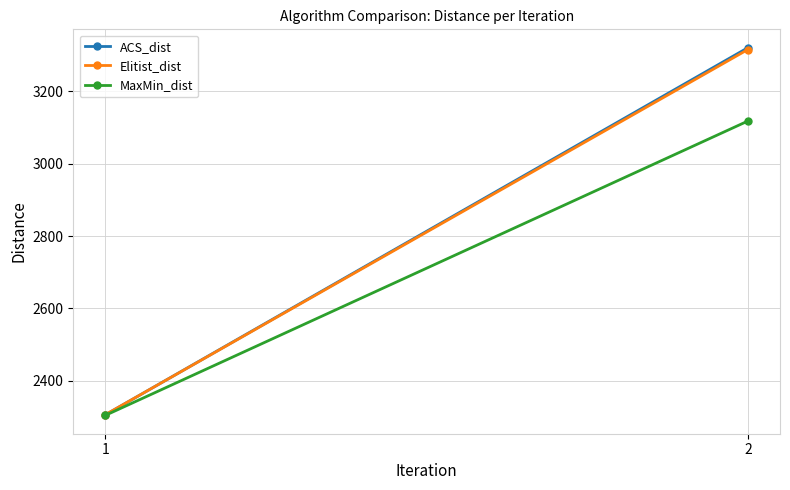

How many data points in Elitist_dist are less than 3315?

1